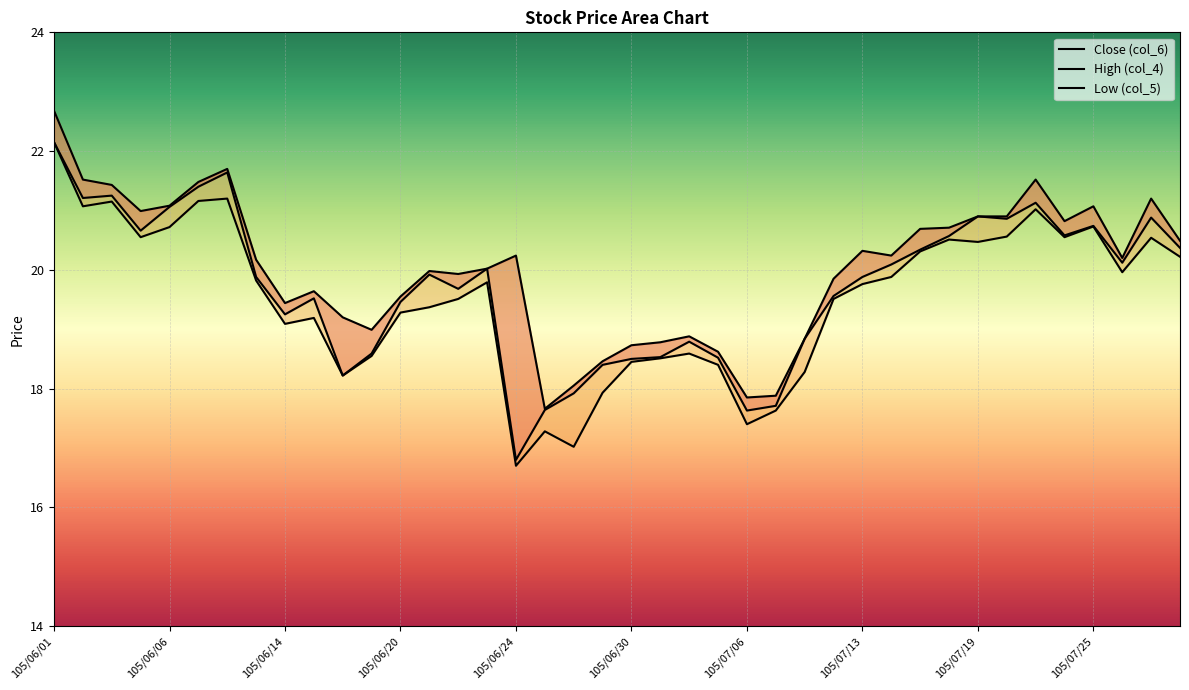

True or false: Low (col_5) has more than 1 interior local peaks.

True